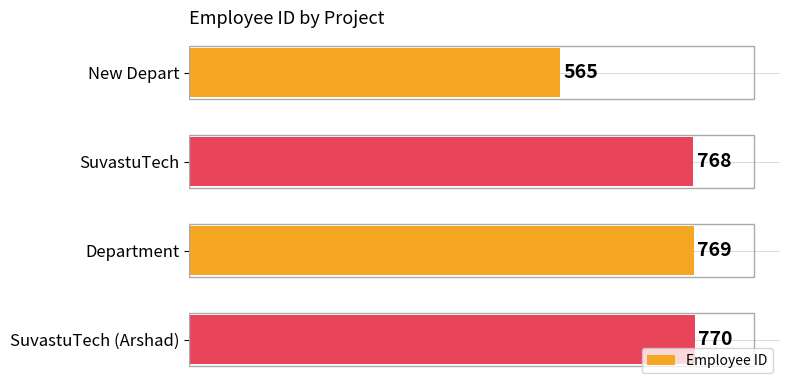

What is the smallest value displayed?

565